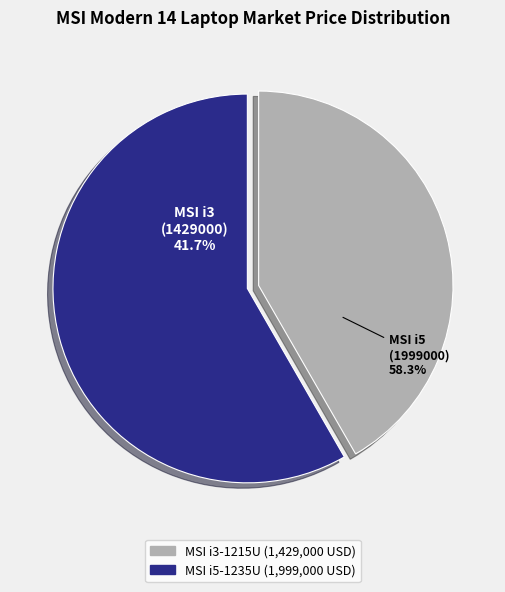

What percentage is the MSI Modern 14 C12M (i3-1215U) slice, to the nearest percent?

42%